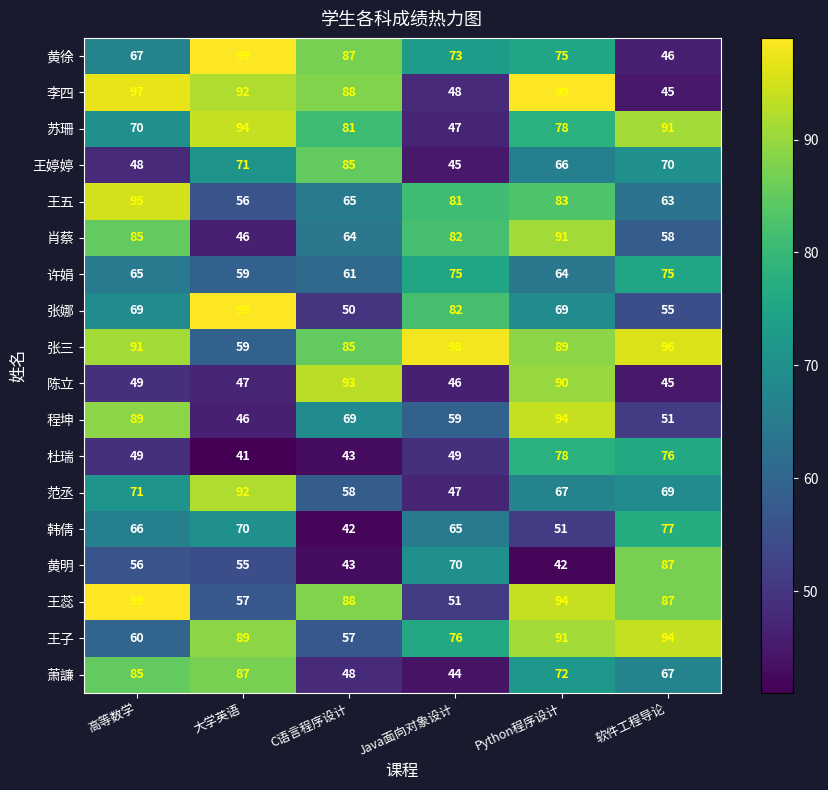

Which category has the lowest value across all series?

大学英语